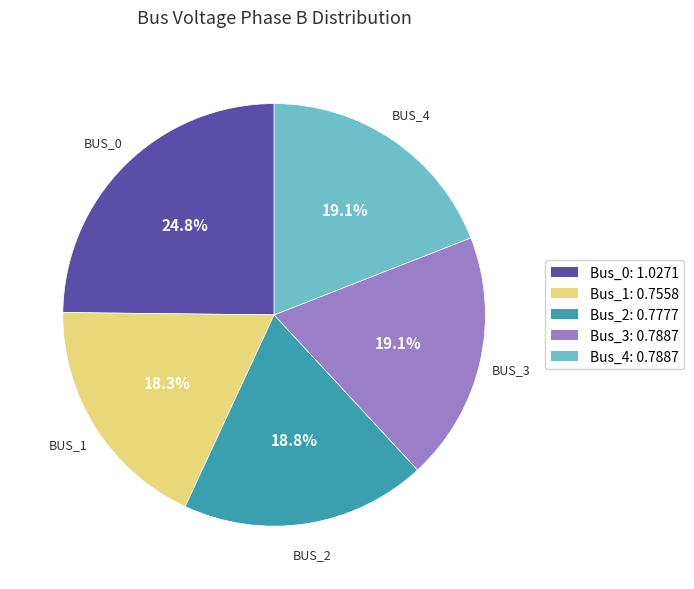

How many segments does this pie chart have?

5